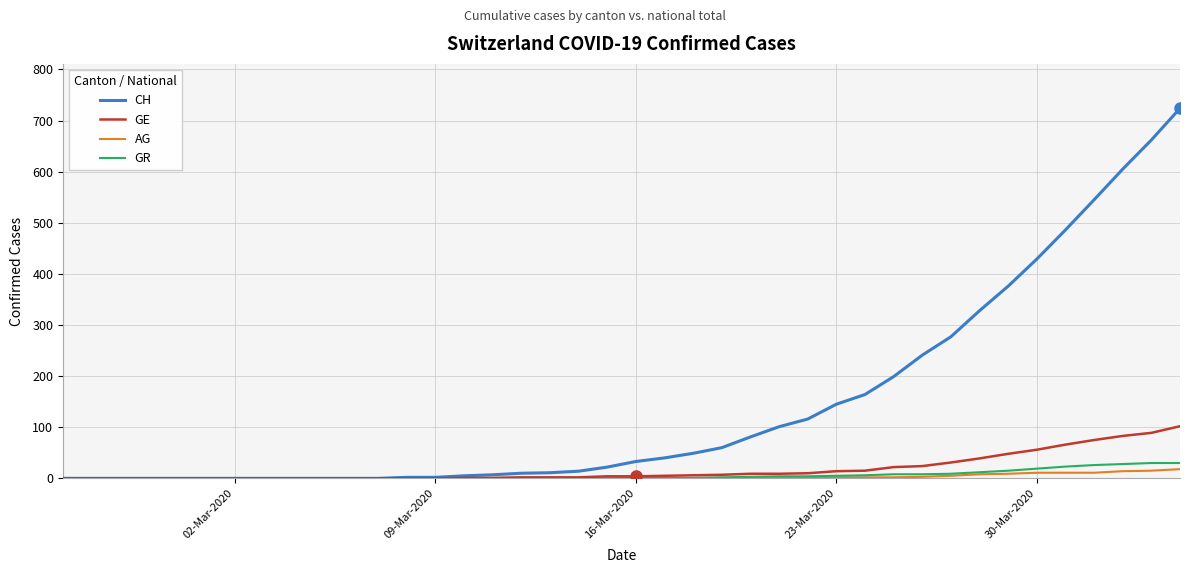

Which series has the largest total across all categories?

CH